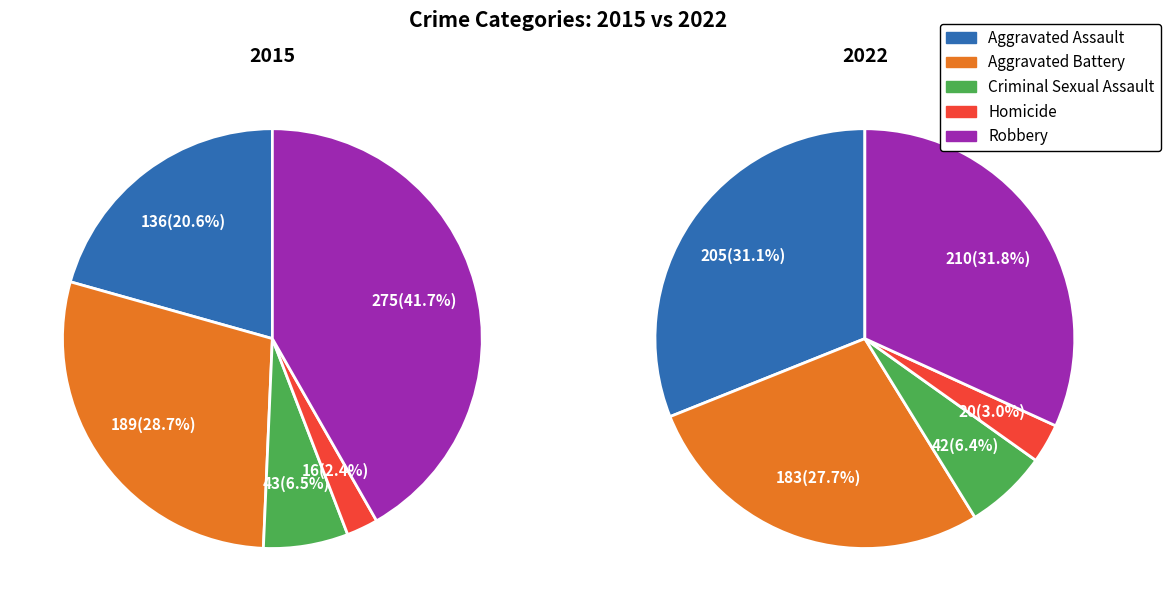

Approximately how many times larger is the value at Robbery compared to Aggravated Assault?

2.0